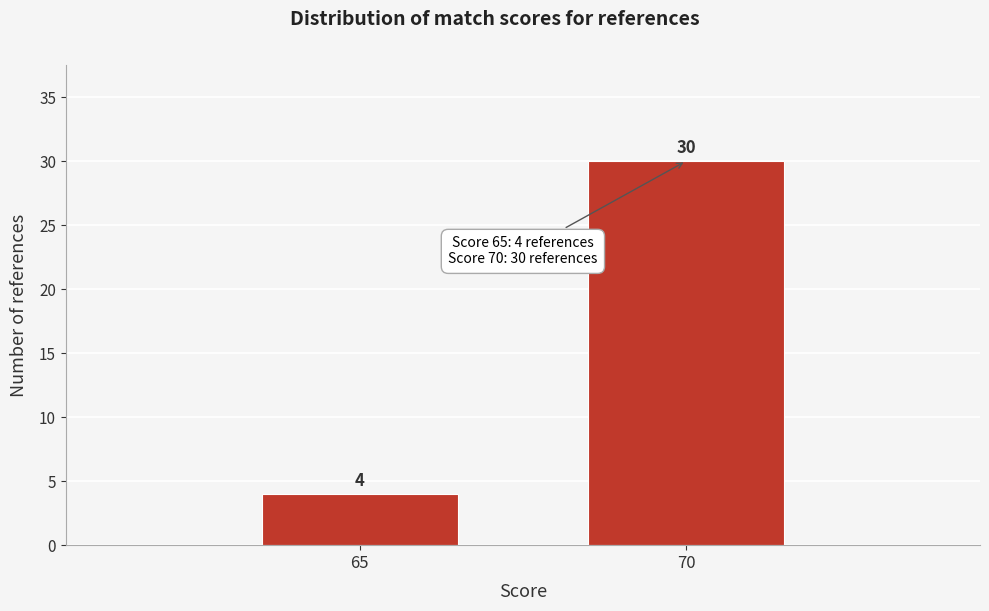

Reading left to right, transcribe all the data shown in this chart.

4	30